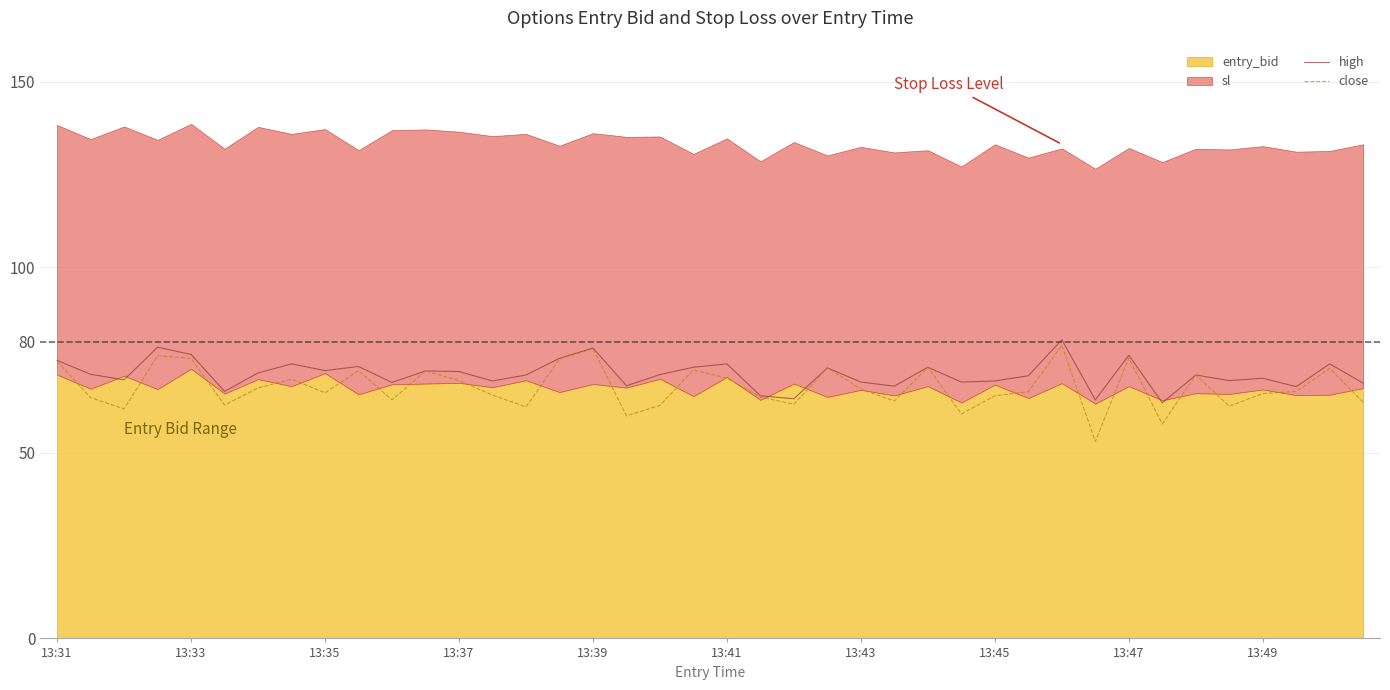

What is the lowest value of the close series?

53.1